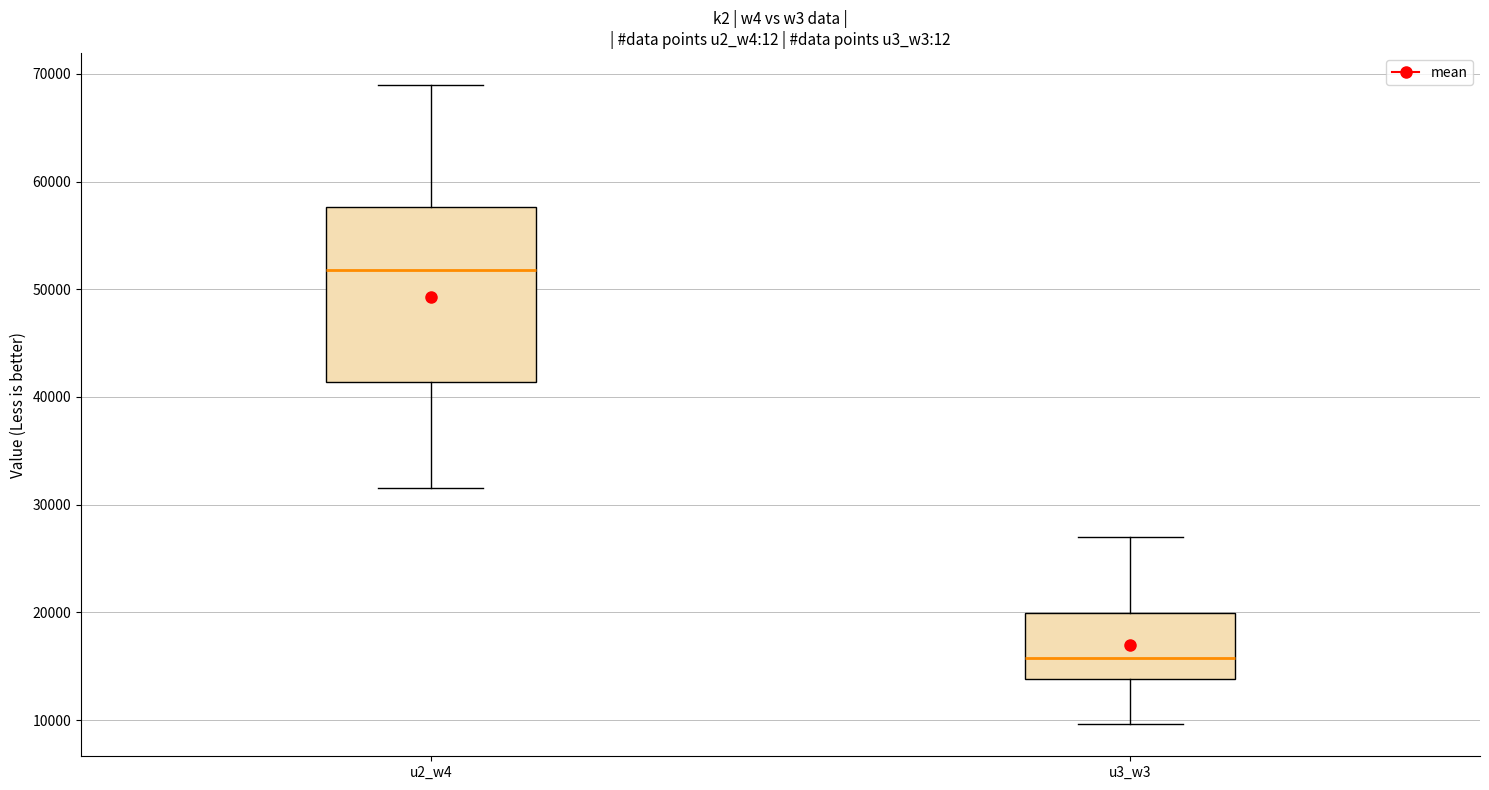

Which box is the tallest, from its lower edge to its upper edge?

u2_w4